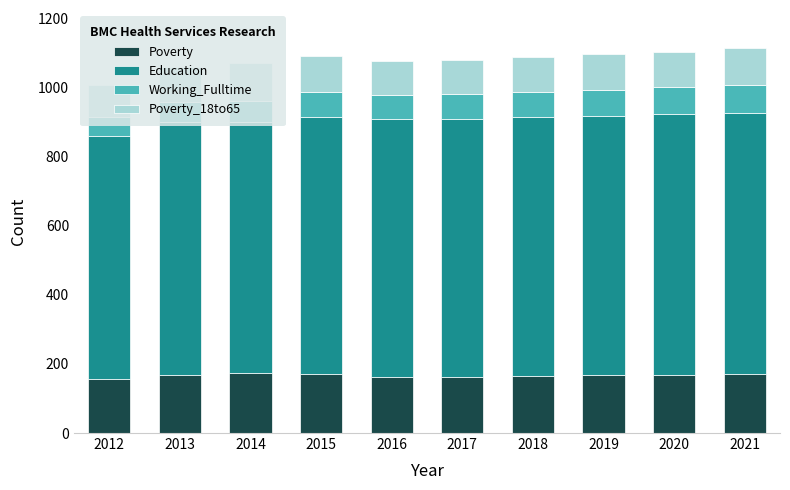

Is it true that Poverty equals 170 at 2015?

True